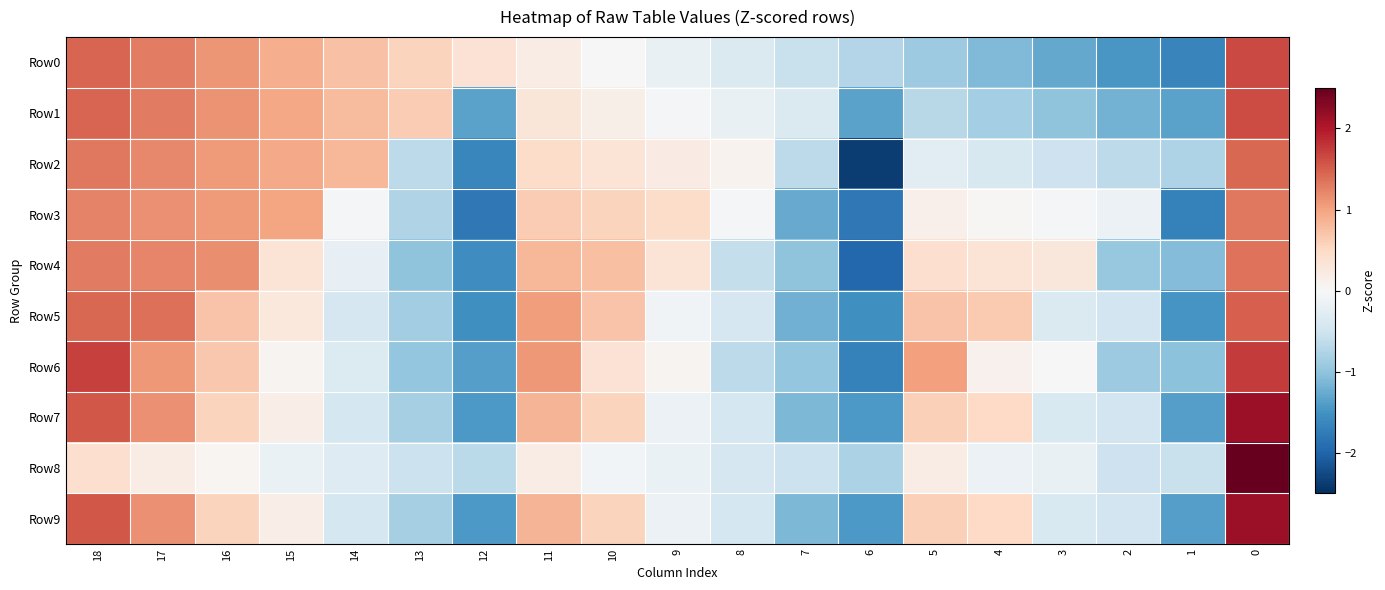

Reading left to right, list all the values displayed in this chart.

Row0: 18=1.5	17=1.3	16=1.1	15=0.9	14=0.7	13=0.5	12=0.4	11=0.2	10=0.0	9=-0.2	8=-0.4	7=-0.5	6=-0.7	5=-0.9	4=-1.1	3=-1.3	2=-1.5	1=-1.6	0=1.6
Row1: 18=1.5	17=1.3	16=1.1	15=1.0	14=0.8	13=0.6	12=-1.3	11=0.3	10=0.1	9=-0.0	8=-0.2	7=-0.4	6=-1.3	5=-0.7	4=-0.9	3=-1.0	2=-1.2	1=-1.3	0=1.6
Row2: 18=1.3	17=1.2	16=1.1	15=1.0	14=0.8	13=-0.6	12=-1.6	11=0.5	10=0.3	9=0.2	8=0.1	7=-0.6	6=-2.4	5=-0.3	4=-0.4	3=-0.5	2=-0.6	1=-0.8	0=1.4
Row3: 18=1.2	17=1.2	16=1.1	15=1.0	14=-0.1	13=-0.7	12=-1.8	11=0.6	10=0.5	9=0.5	8=-0.1	7=-1.3	6=-1.8	5=0.1	4=0.0	3=-0.1	2=-0.1	1=-1.7	0=1.3
Row4: 18=1.3	17=1.2	16=1.2	15=0.3	14=-0.2	13=-1.0	12=-1.6	11=0.8	10=0.8	9=0.3	8=-0.6	7=-1.0	6=-2.0	5=0.4	4=0.3	3=0.3	2=-0.9	1=-1.1	0=1.4
Row5: 18=1.4	17=1.4	16=0.7	15=0.3	14=-0.4	13=-0.9	12=-1.5	11=1.0	10=0.7	9=-0.1	8=-0.4	7=-1.2	6=-1.5	5=0.7	4=0.6	3=-0.4	2=-0.5	1=-1.5	0=1.5
Row6: 18=1.7	17=1.1	16=0.7	15=0.1	14=-0.4	13=-1.0	12=-1.4	11=1.1	10=0.4	9=0.1	8=-0.7	7=-1.0	6=-1.7	5=1.0	4=0.1	3=0.0	2=-0.9	1=-1.0	0=1.8
Row7: 18=1.5	17=1.1	16=0.6	15=0.2	14=-0.4	13=-0.8	12=-1.4	11=0.9	10=0.6	9=-0.1	8=-0.4	7=-1.1	6=-1.4	5=0.6	4=0.5	3=-0.4	2=-0.5	1=-1.4	0=2.1
Row8: 18=0.4	17=0.2	16=0.0	15=-0.2	14=-0.3	13=-0.5	12=-0.7	11=0.2	10=-0.1	9=-0.2	8=-0.4	7=-0.5	6=-0.8	5=0.2	4=-0.1	3=-0.2	2=-0.5	1=-0.5	0=4.0
Row9: 18=1.5	17=1.1	16=0.6	15=0.2	14=-0.4	13=-0.8	12=-1.4	11=0.9	10=0.6	9=-0.1	8=-0.4	7=-1.1	6=-1.4	5=0.6	4=0.5	3=-0.4	2=-0.5	1=-1.4	0=2.1